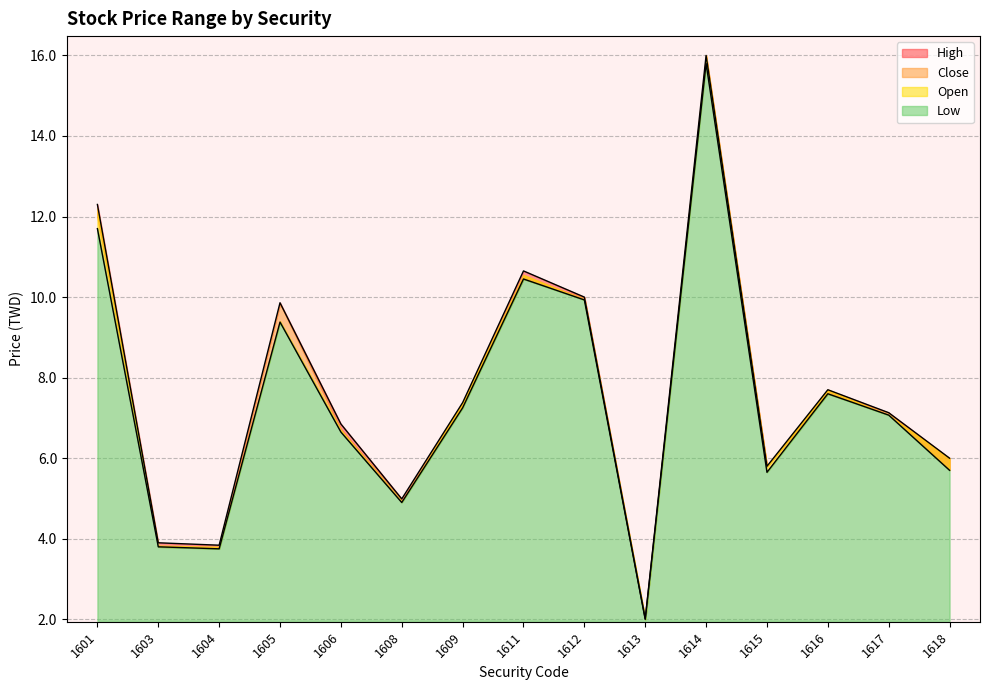

Where is the first local maximum for High?

1605